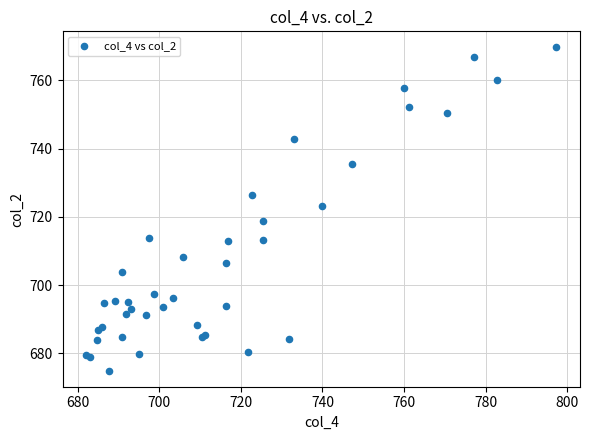

What Y value in the scatter plot is closest to 722?

723.1